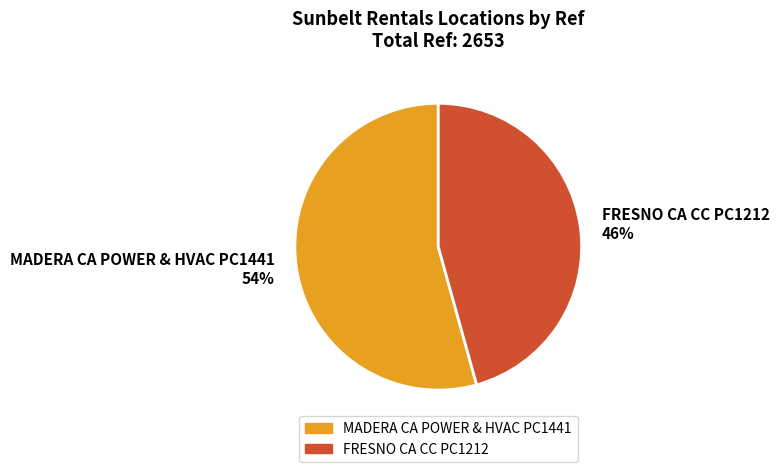

What percentage is the MADERA CA POWER & HVAC PC1441 slice, to the nearest percent?

54%